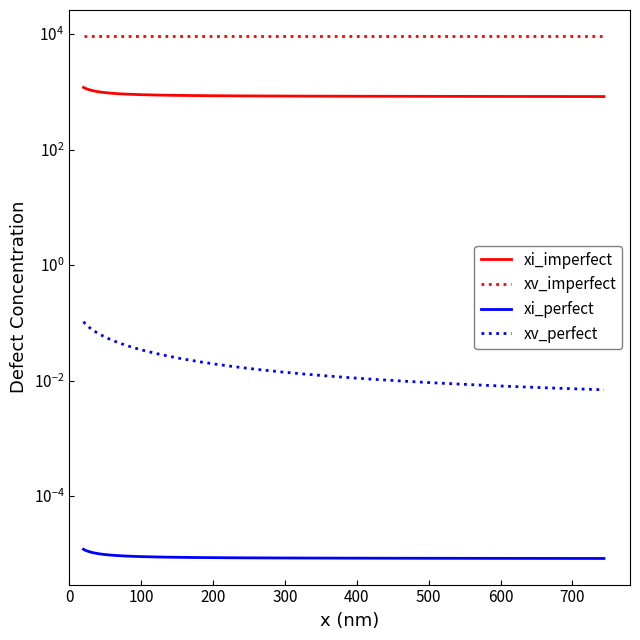

Does the chart display data point markers on the line(s)?

No